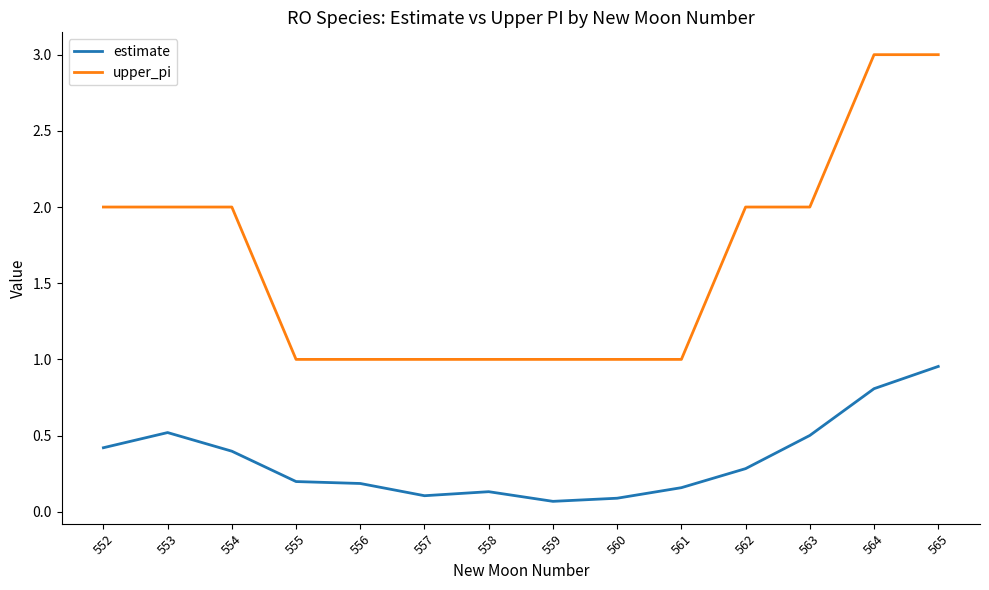

What is the maximum value for upper_pi?

3.0